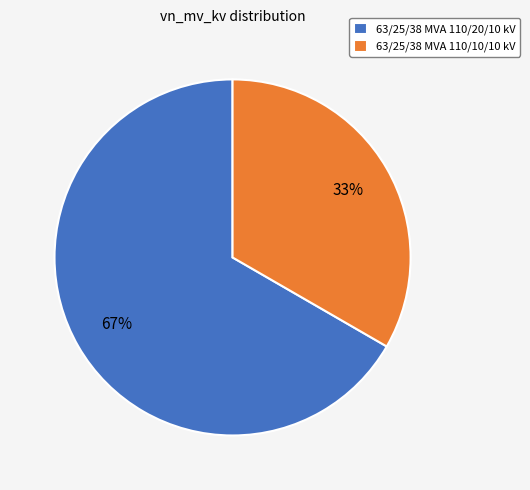

Does 63/25/38 MVA 110/20/10 kV represent more than half of the total?

Yes